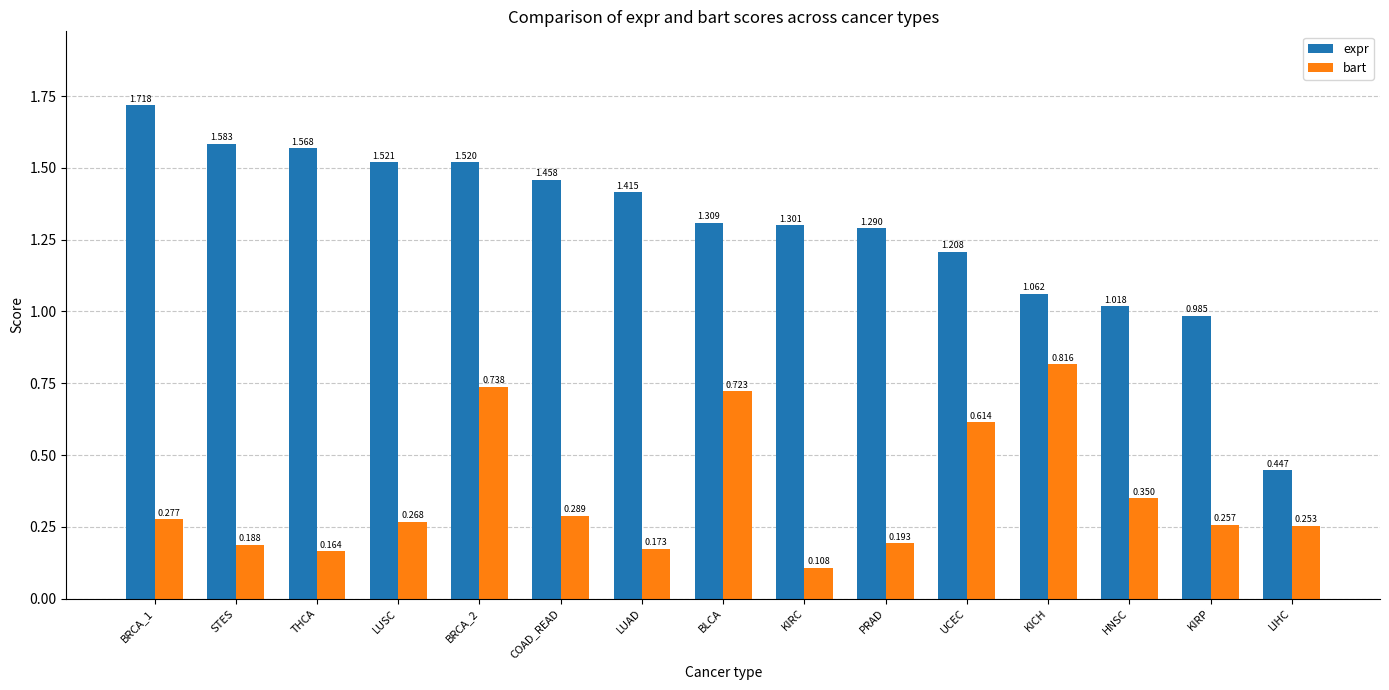

Where is expr nearest to the value 1?

KIRP